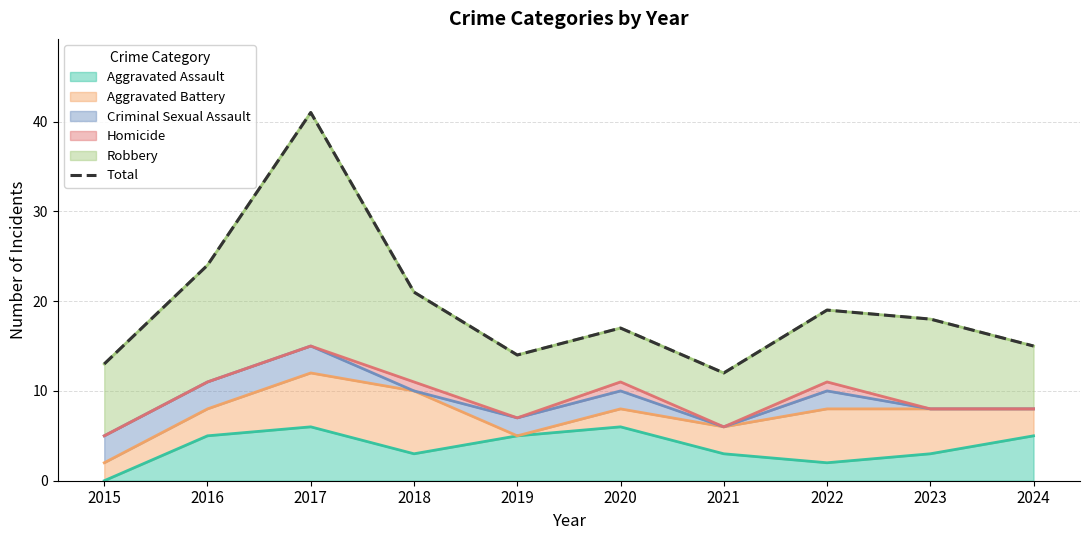

What value does the data have at 2020?

17